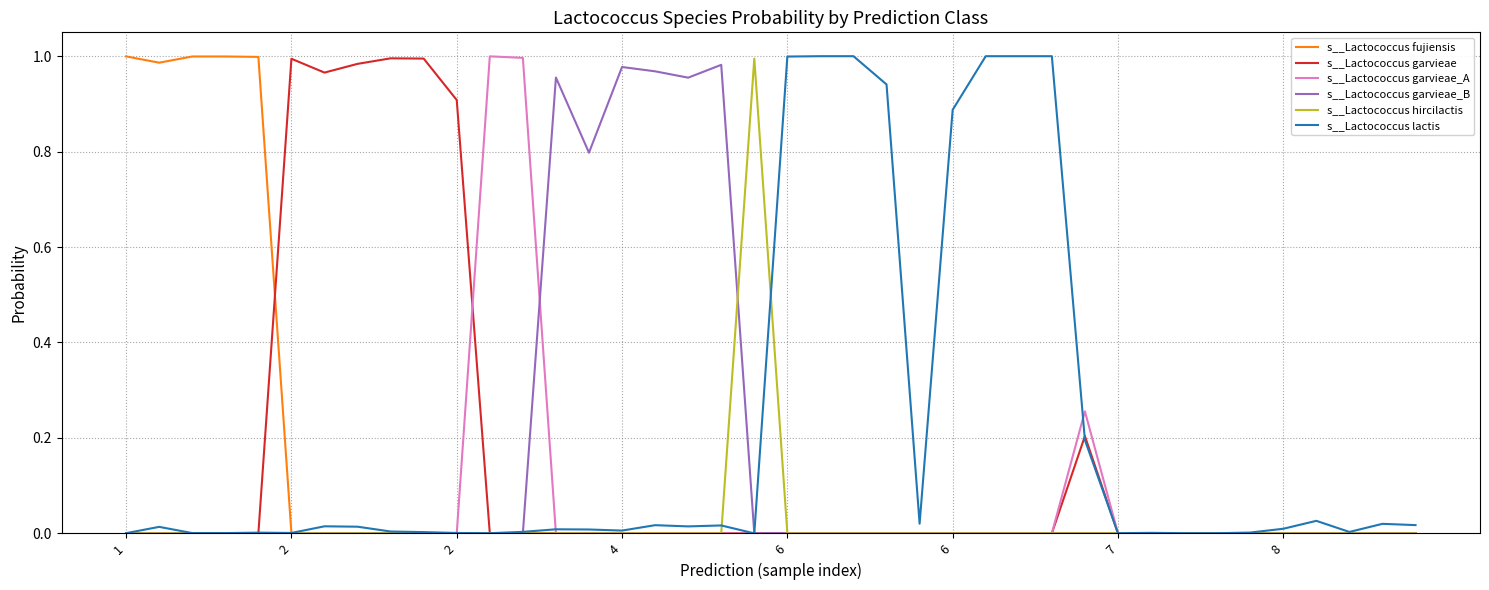

How many distinct data groups are displayed?

6